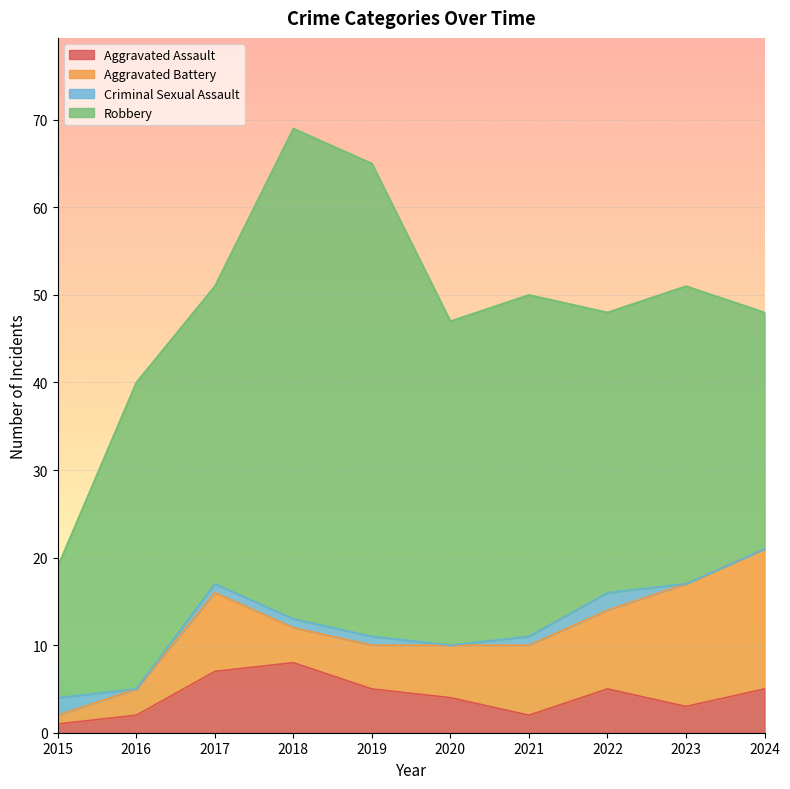

The value of Criminal Sexual Assault at 2015 is 1. True or false?

False